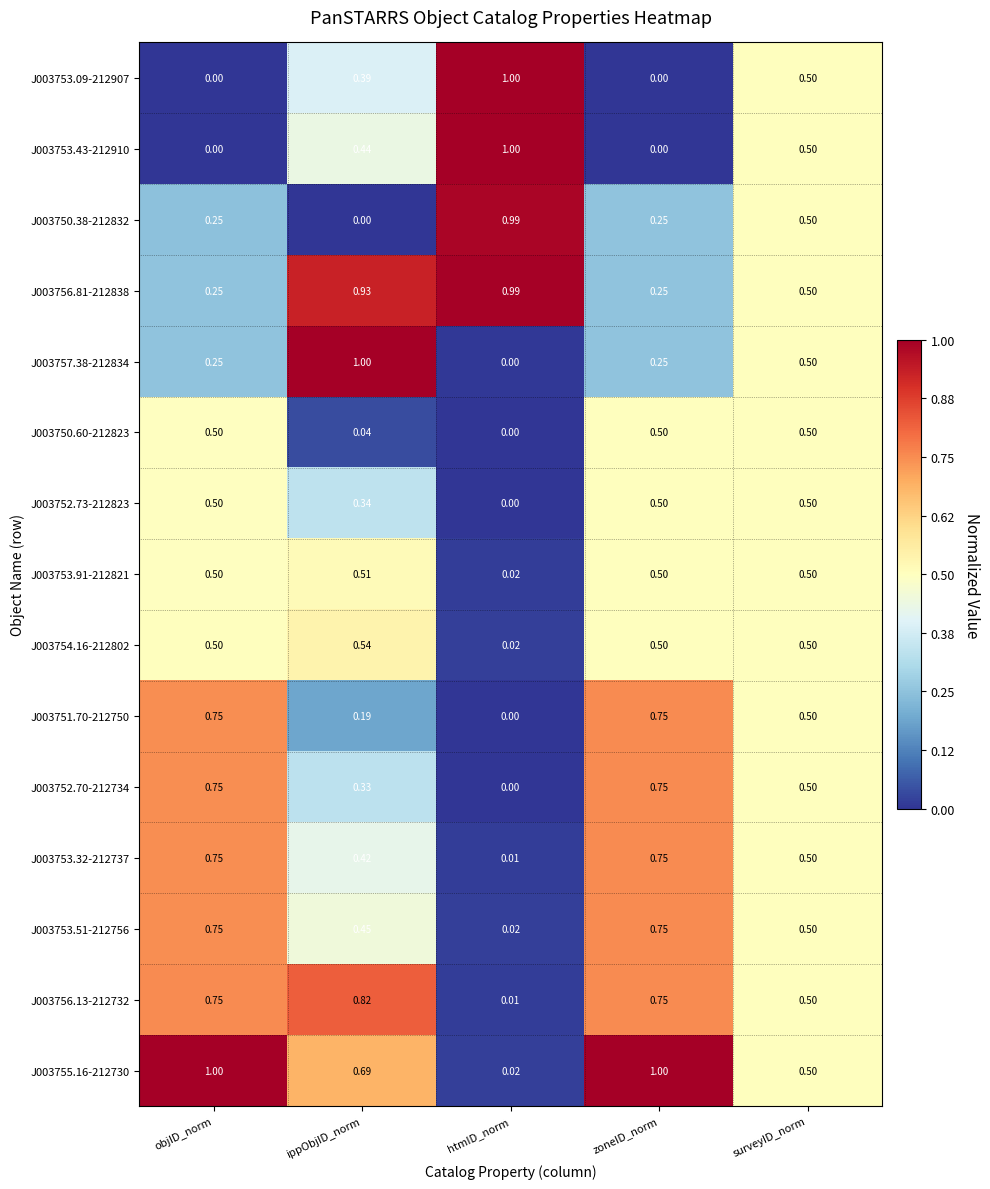

At which label is J003754.16-212802 closest to 0?

htmID_norm